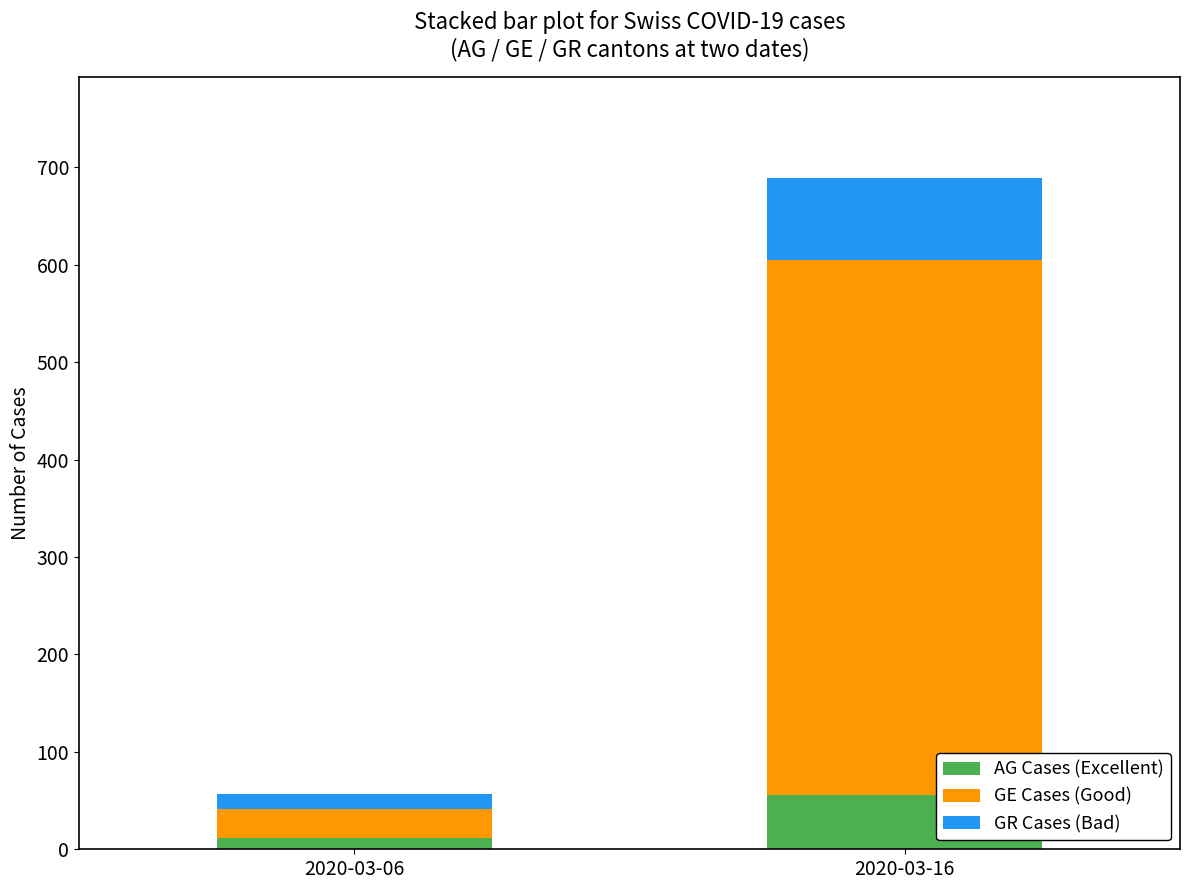

Is it true that AG Cases (Excellent) equals 88 at 2020-03-16?

False